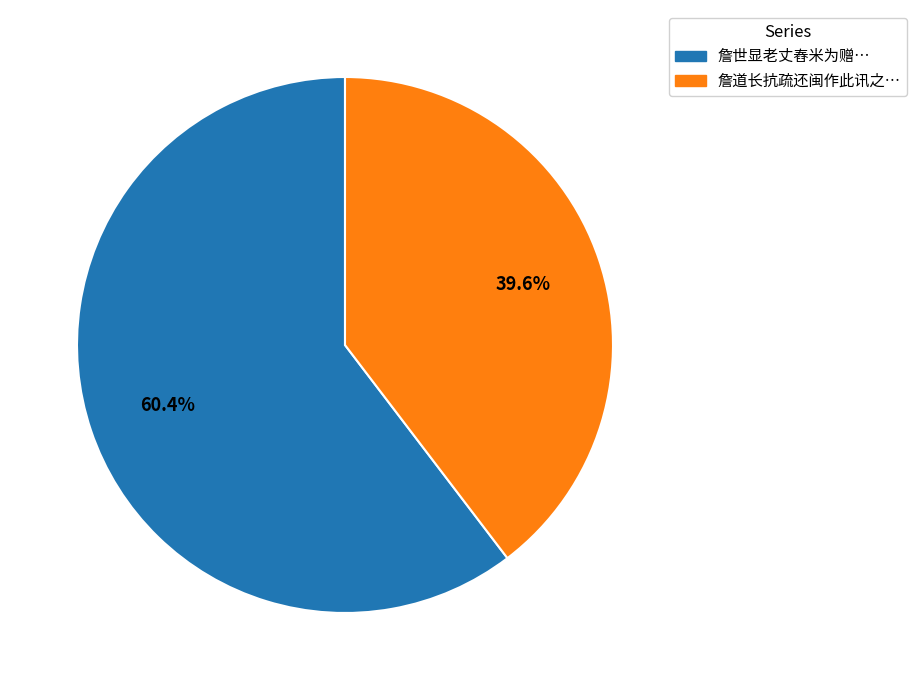

Count the number of slices in the pie.

2